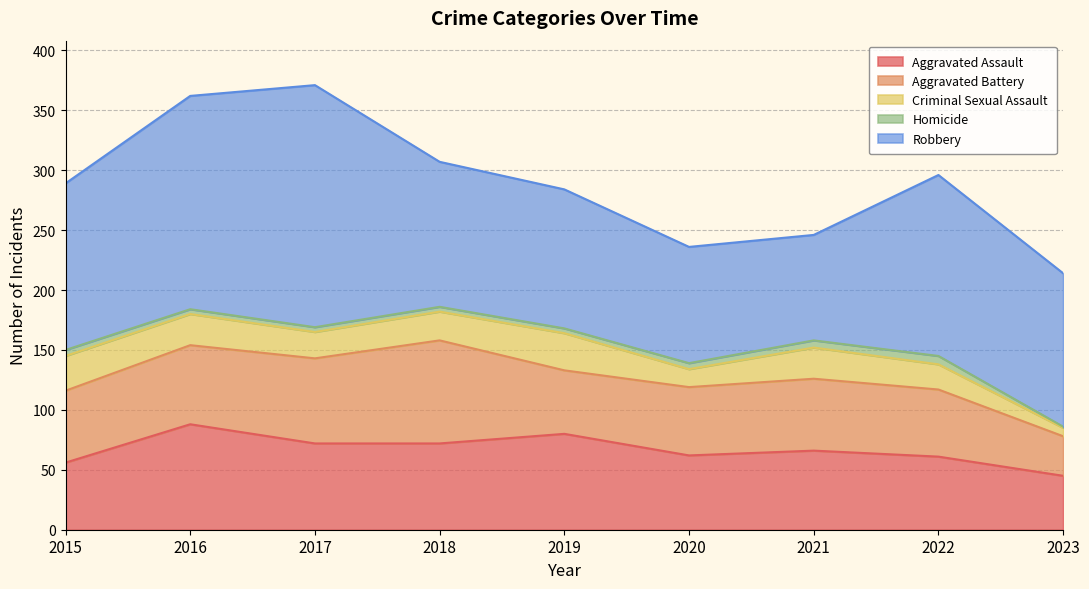

What is the value of the Aggravated Assault point at the 2nd from the left?

88